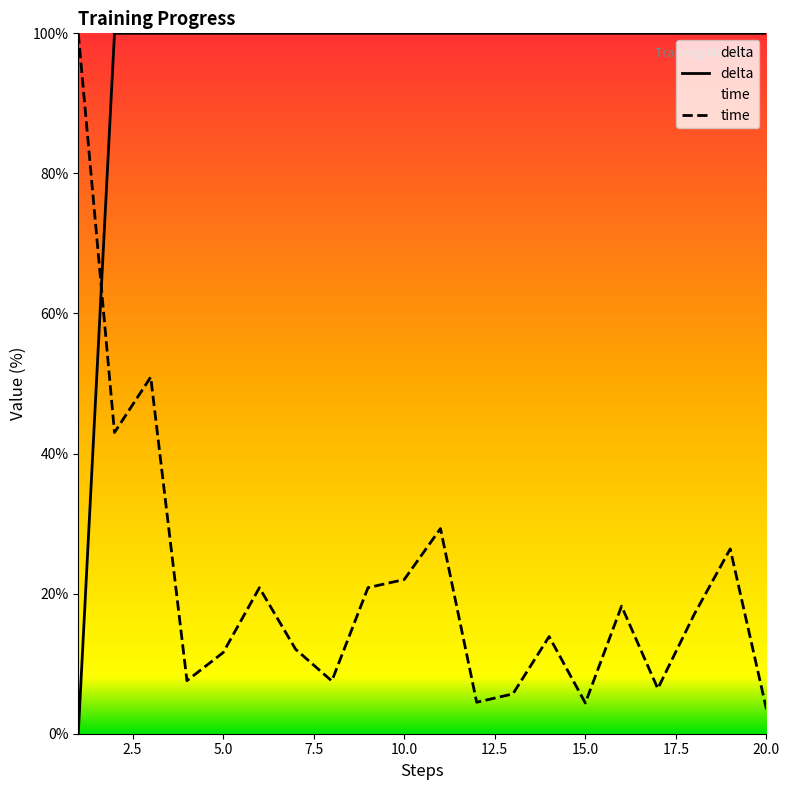

True or false: delta has a value of 100.0 at 10.0.

True